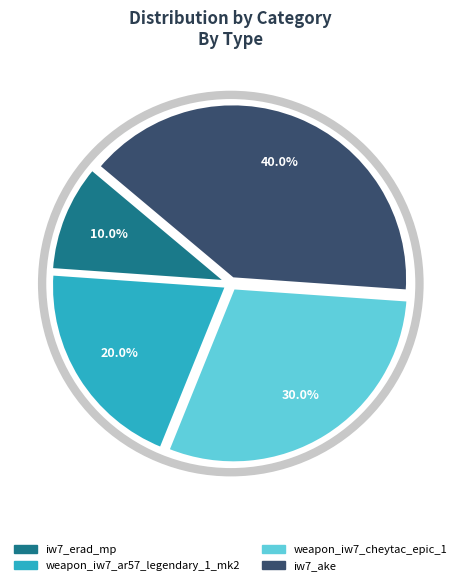

Does weapon_iw7_cheytac_epic_1 represent more than half of the total?

No